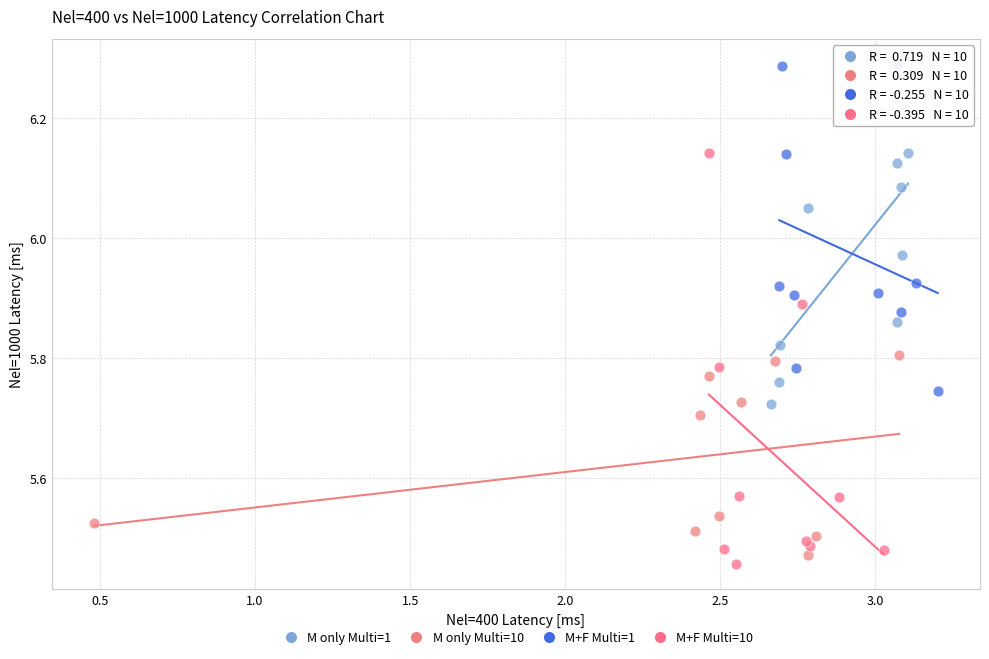

Which series reaches the maximum Y coordinate?

M+F Multi=1